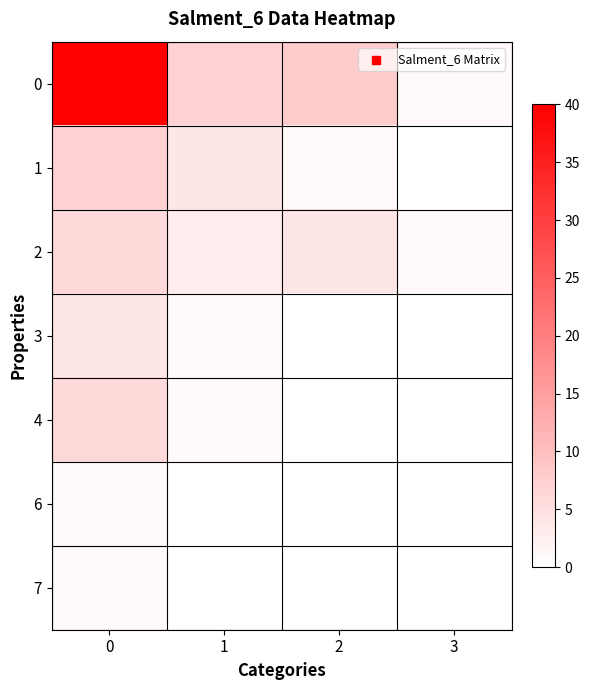

Which series changed the most between 1 and 2?

1